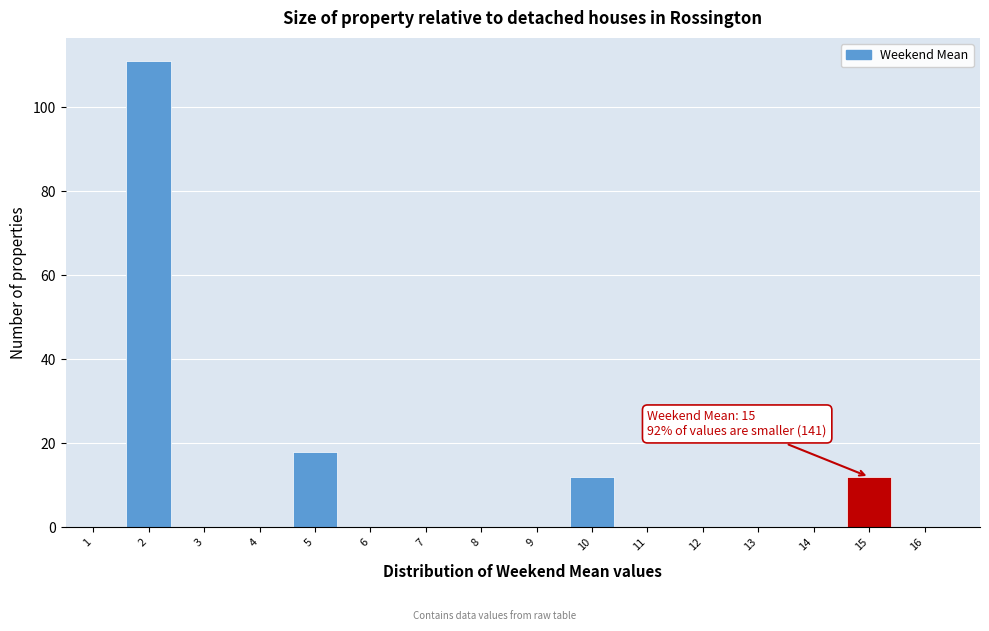

Over which range of the x-axis is the bar tallest?

1.5 to 2.5